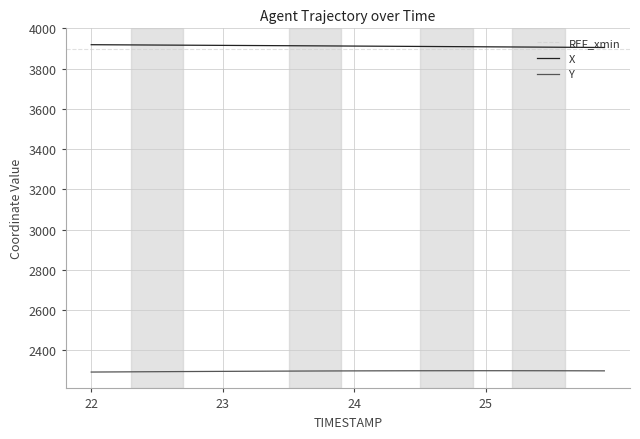

What is the greatest value displayed?

3919.3